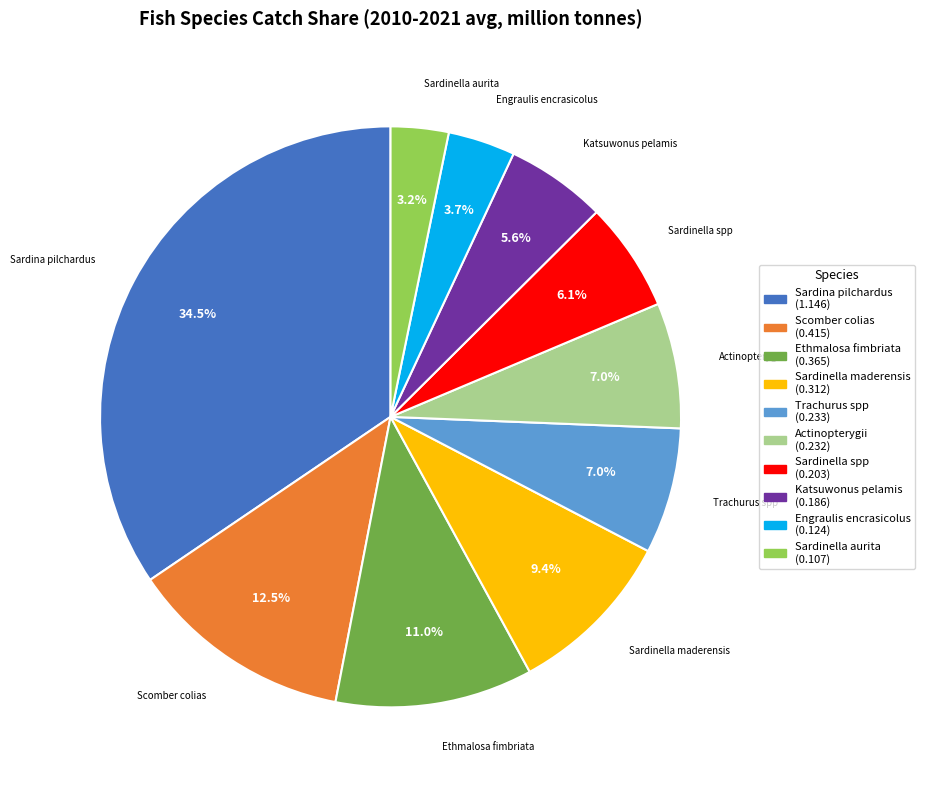

Between Katsuwonus pelamis and Sardinella aurita, which is larger?

Katsuwonus pelamis